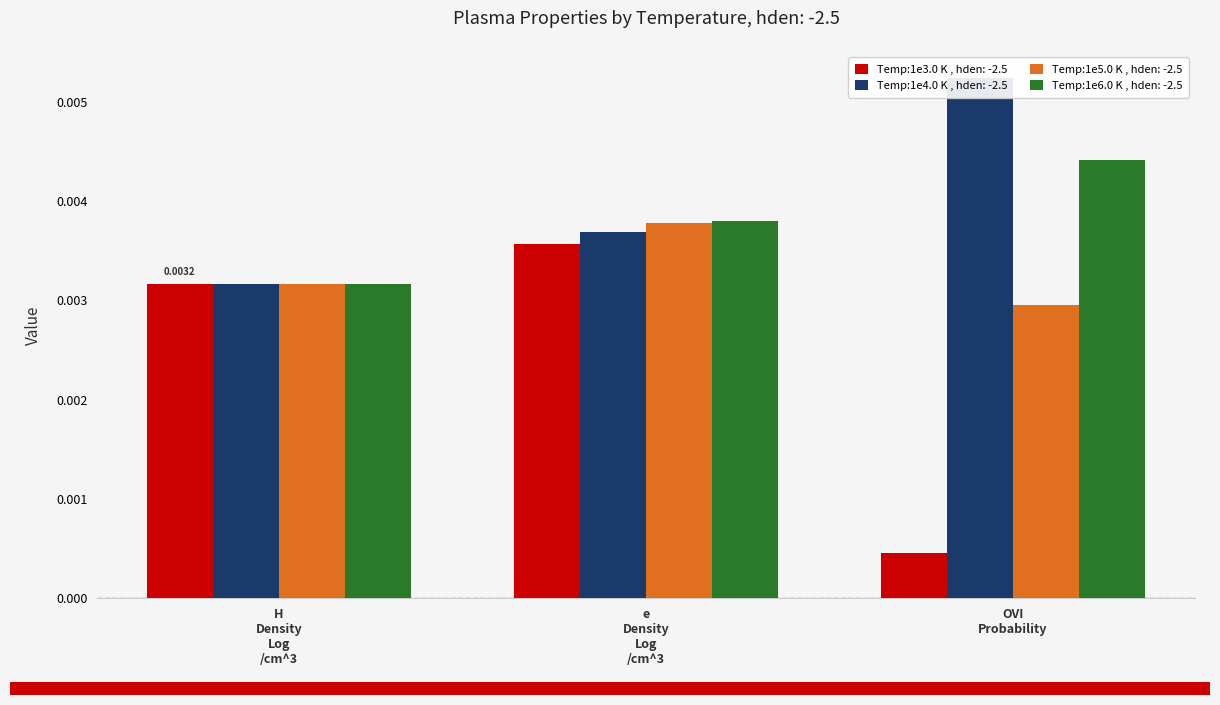

True or false: Temp:1e4.0 K , hden: -2.5 has a value of 0.0 at H Density Log /cm^3.

True